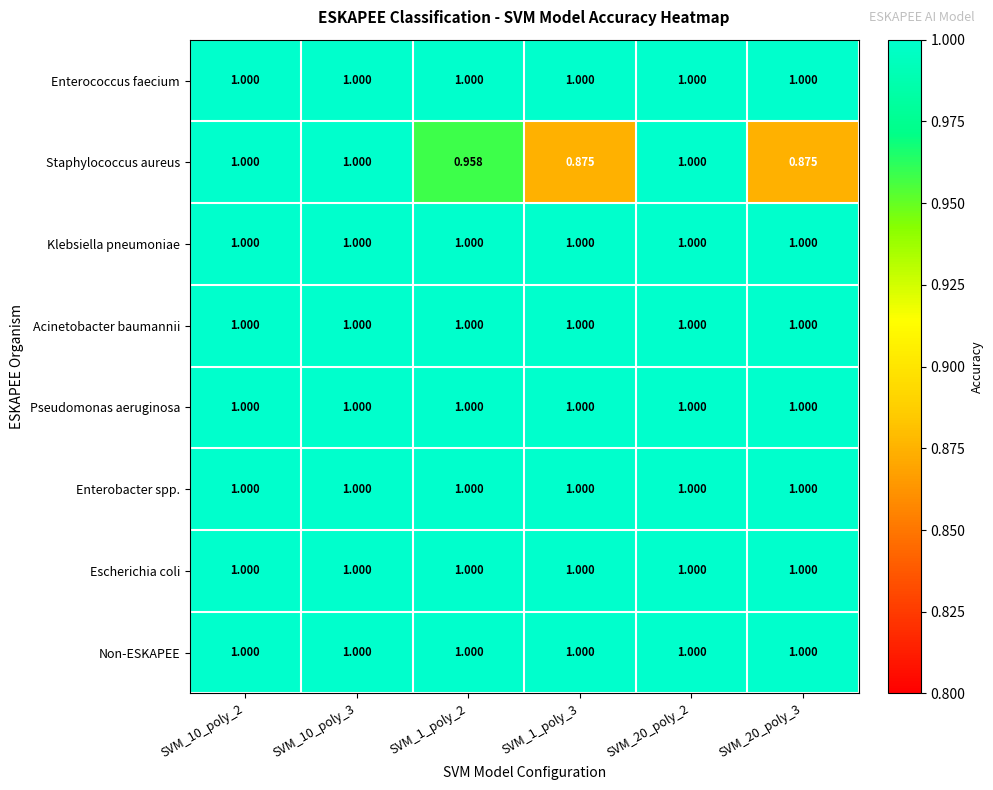

What is the spread (max minus min) of values at SVM_20_poly_3?

0.1